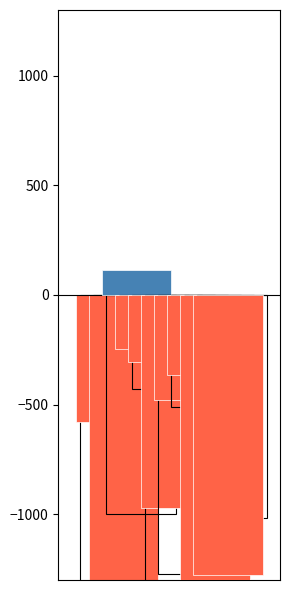

Which category has the highest value in the LeveProfitHQ series?

Grilled Trout